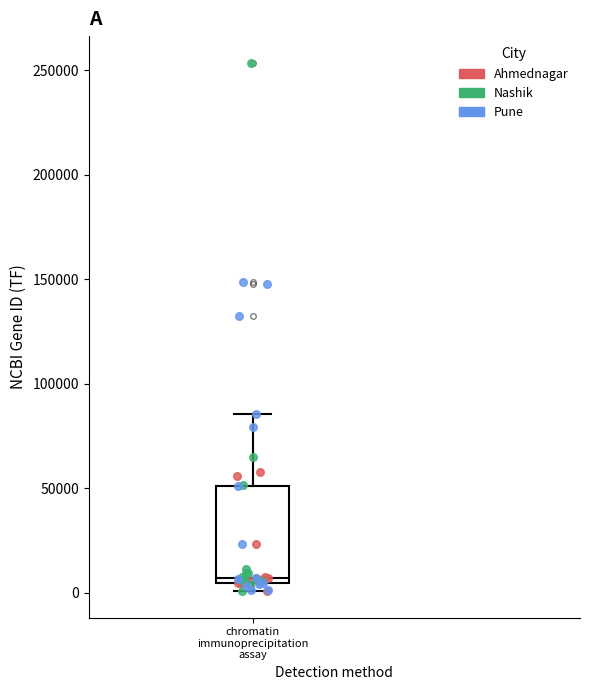

Where does the upper whisker of the box for chromatin immunoprecipitation assay end on the y-axis? The values are not printed on the chart, so give them approximately, as read against the axis.

85000